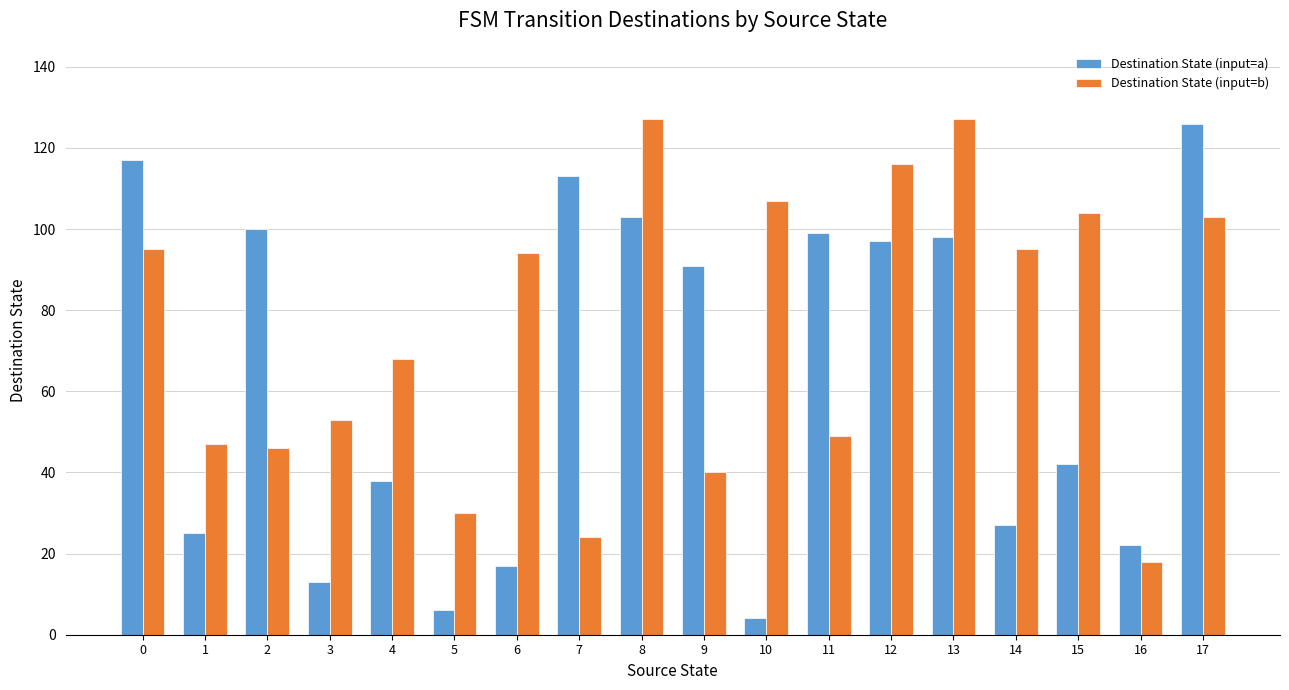

What is the total value across all series at 14?

122